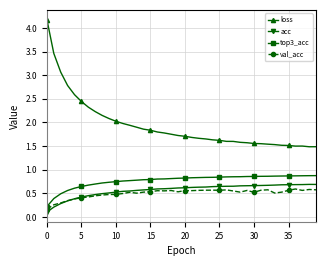

What is the maximum value shown in the chart?

4.2